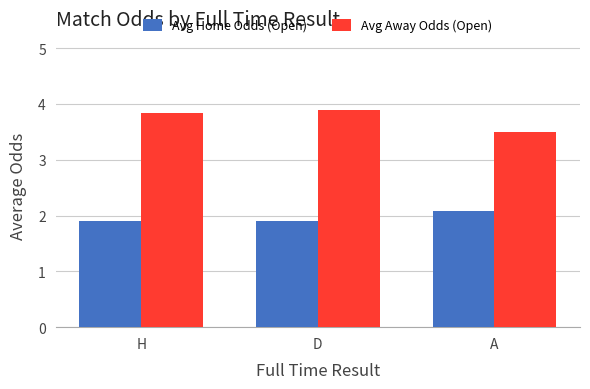

The value of Avg Home Odds (Open) at H is 1.9. True or false?

True